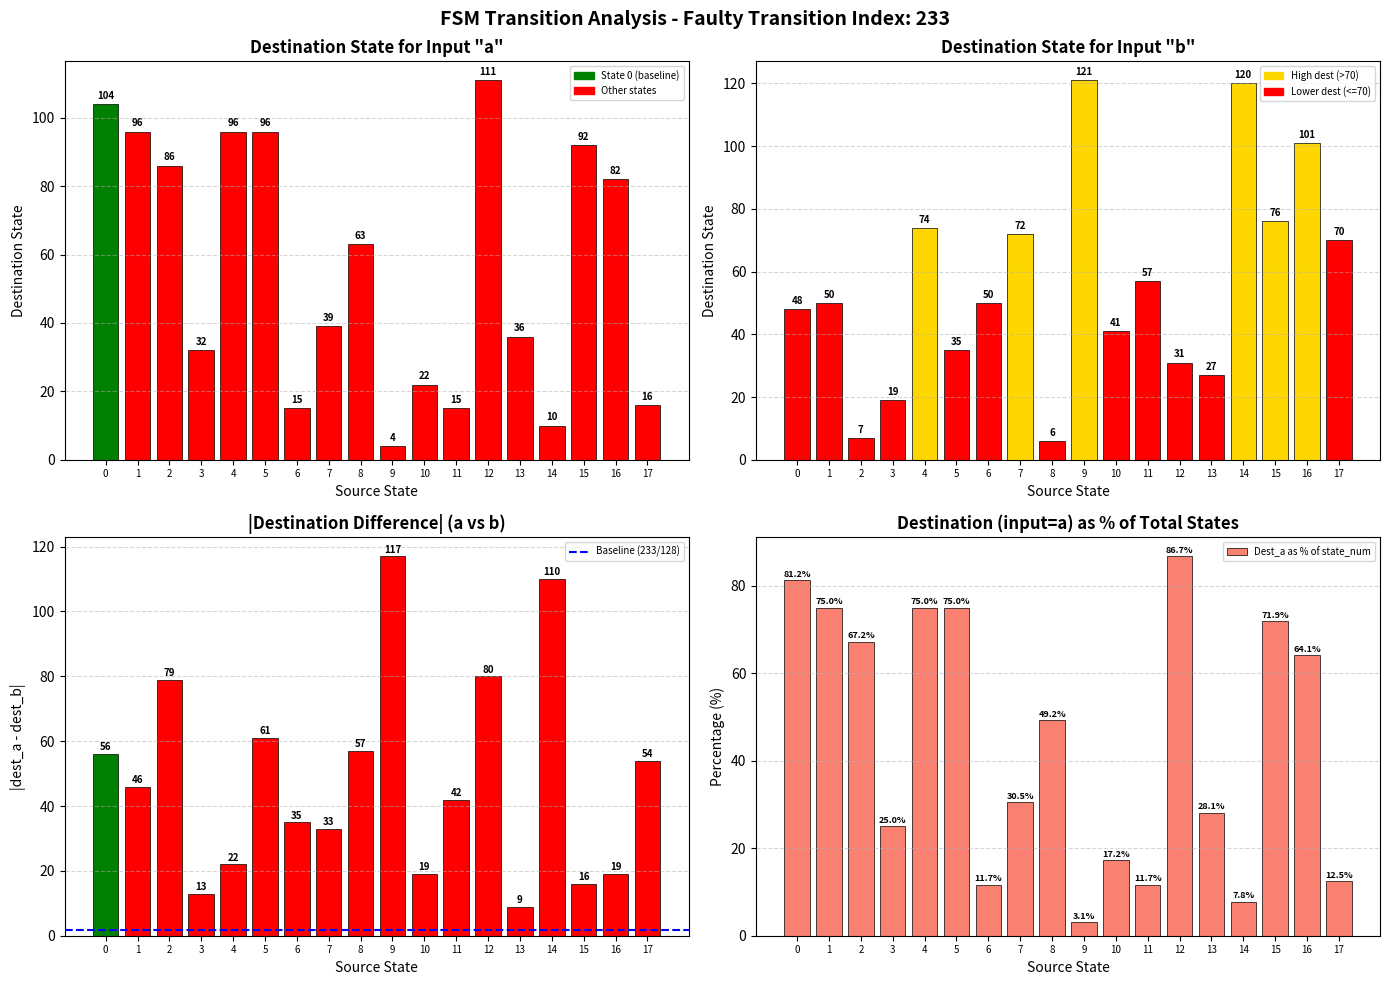

List the series in order of their peak value, lowest first.

Dest_a as % of state_num, Destination (input=a), |dest_a - dest_b|, Destination (input=b)